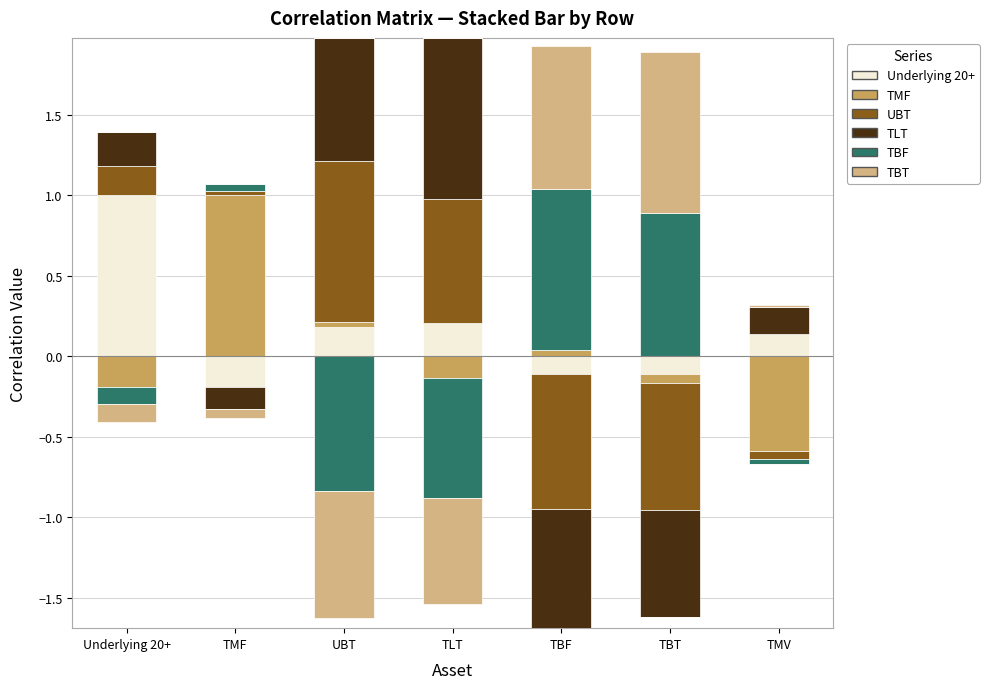

Which series has the widest spread of values?

Underlying 20+